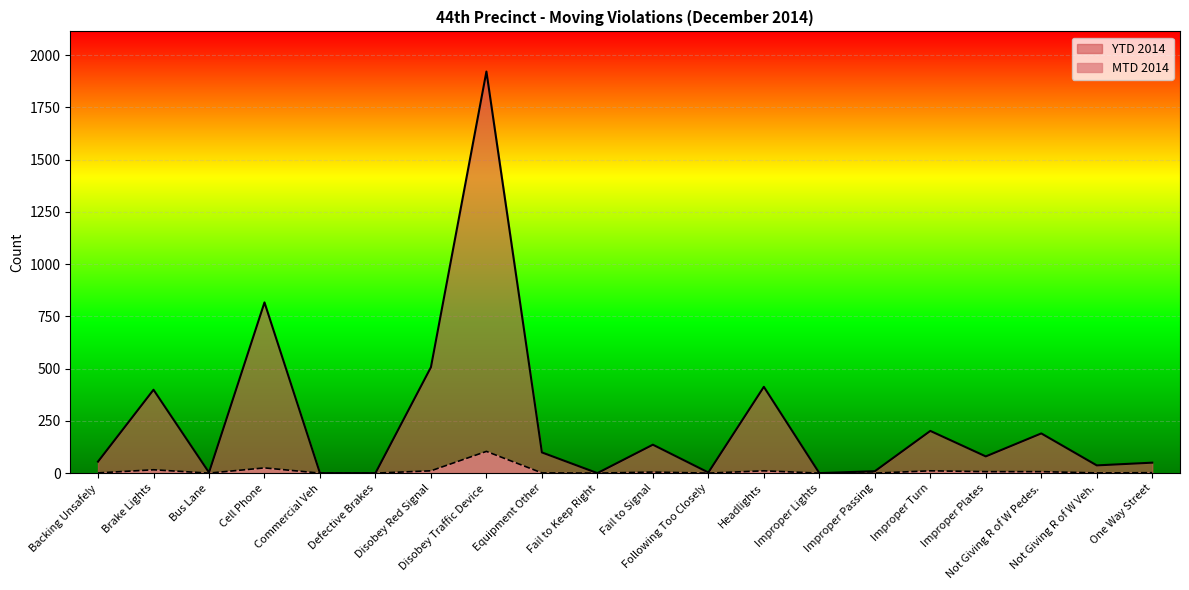

True or false: YTD 2014 has more than 2 points higher than both neighbors.

True